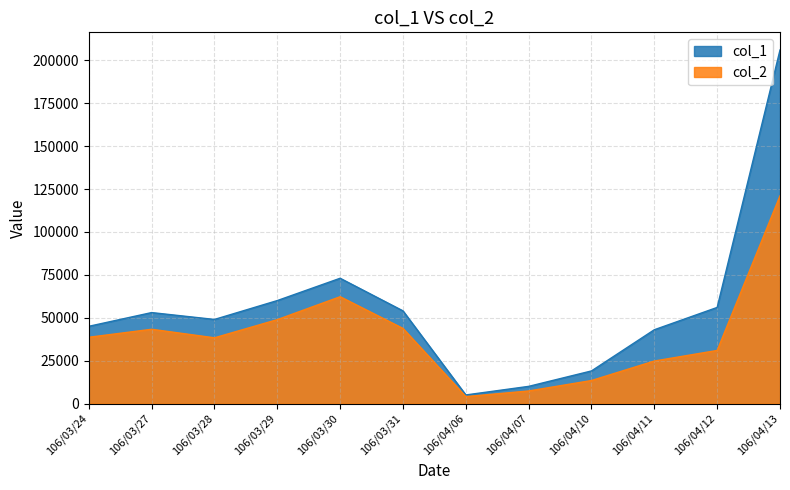

Reading left to right, extract all data points from this chart.

col_1: 45000	53000	49000	60000	73000	54000	5000	10000	19000	43000	56000	206000
col_2: 38610	43270	38300	48890	62240	43770	4040	7320	13410	24770	30930	121050